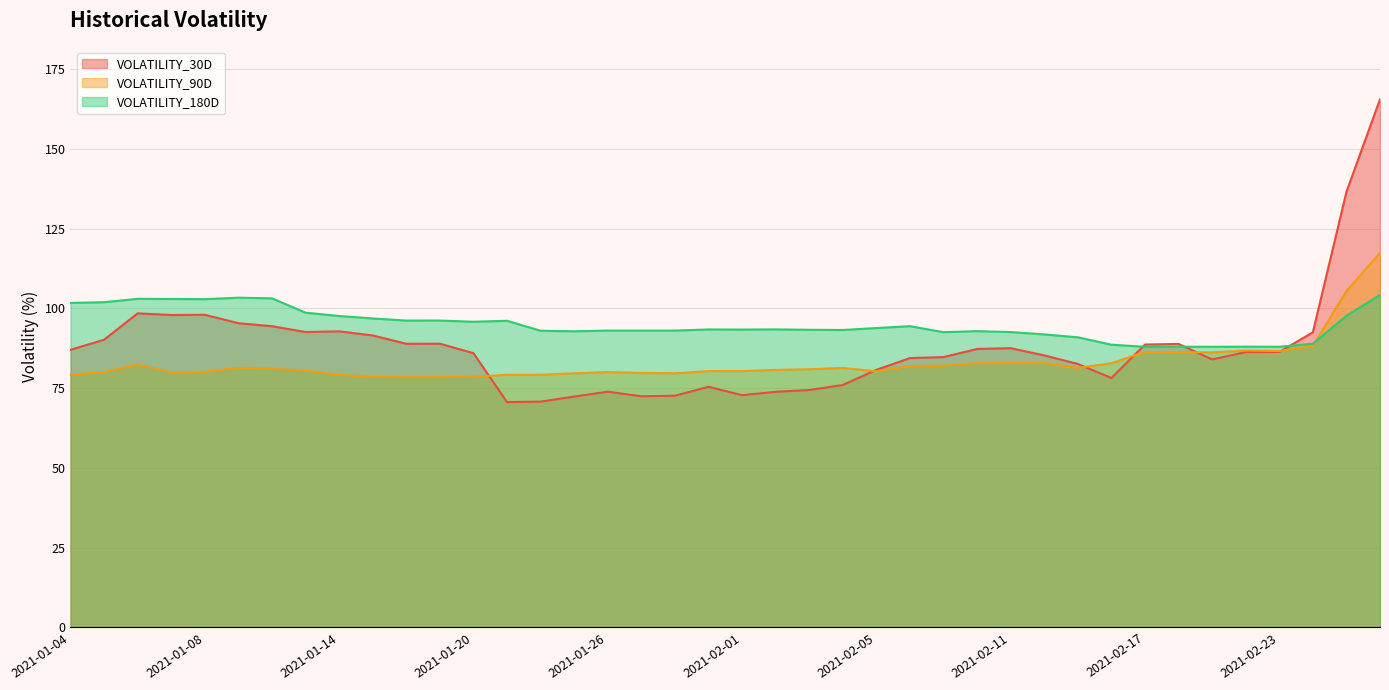

How many intersections are there between VOLATILITY_30D and VOLATILITY_180D?

3